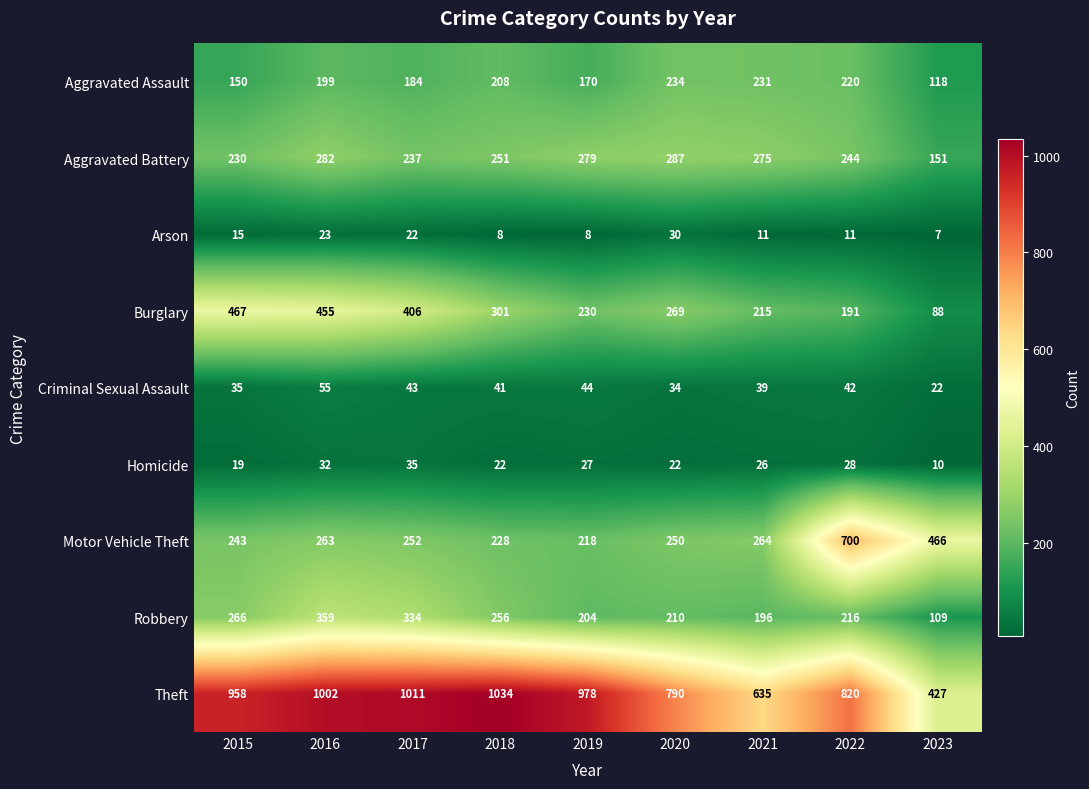

What is the minimum value shown in the chart?

7